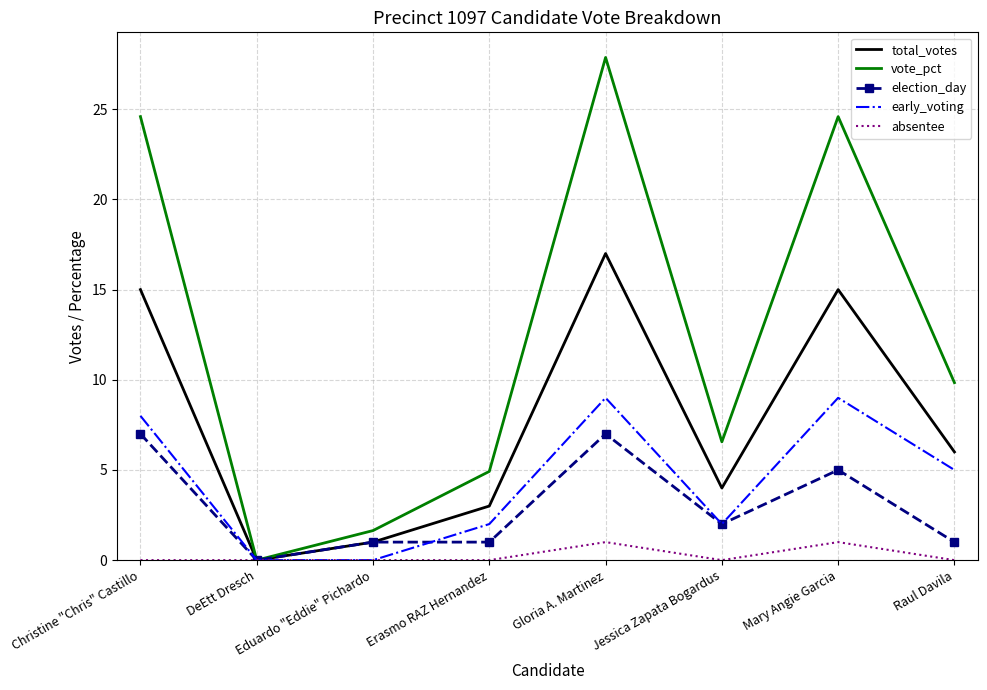

Reading right to left, transcribe all the data shown in this chart.

total_votes: Raul Davila=6.0	Mary Angie Garcia=15.0	Jessica Zapata Bogardus=4.0	Gloria A. Martinez=17.0	Erasmo RAZ Hernandez=3.0	Eduardo "Eddie" Pichardo=1.0	DeEtt Dresch=0.0	Christine "Chris" Castillo=15.0
vote_pct: Raul Davila=9.8	Mary Angie Garcia=24.6	Jessica Zapata Bogardus=6.6	Gloria A. Martinez=27.9	Erasmo RAZ Hernandez=4.9	Eduardo "Eddie" Pichardo=1.6	DeEtt Dresch=0.0	Christine "Chris" Castillo=24.6
election_day: Raul Davila=1.0	Mary Angie Garcia=5.0	Jessica Zapata Bogardus=2.0	Gloria A. Martinez=7.0	Erasmo RAZ Hernandez=1.0	Eduardo "Eddie" Pichardo=1.0	DeEtt Dresch=0.0	Christine "Chris" Castillo=7.0
early_voting: Raul Davila=5.0	Mary Angie Garcia=9.0	Jessica Zapata Bogardus=2.0	Gloria A. Martinez=9.0	Erasmo RAZ Hernandez=2.0	Eduardo "Eddie" Pichardo=0.0	DeEtt Dresch=0.0	Christine "Chris" Castillo=8.0
absentee: Raul Davila=0.0	Mary Angie Garcia=1.0	Jessica Zapata Bogardus=0.0	Gloria A. Martinez=1.0	Erasmo RAZ Hernandez=0.0	Eduardo "Eddie" Pichardo=0.0	DeEtt Dresch=0.0	Christine "Chris" Castillo=0.0